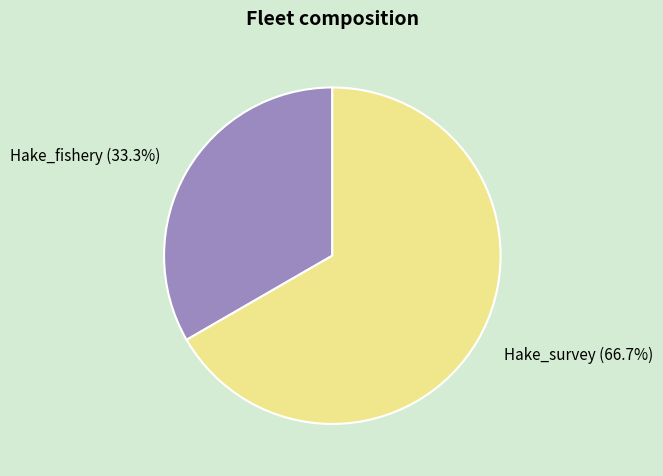

What is the largest slice in the pie chart?

Hake_survey